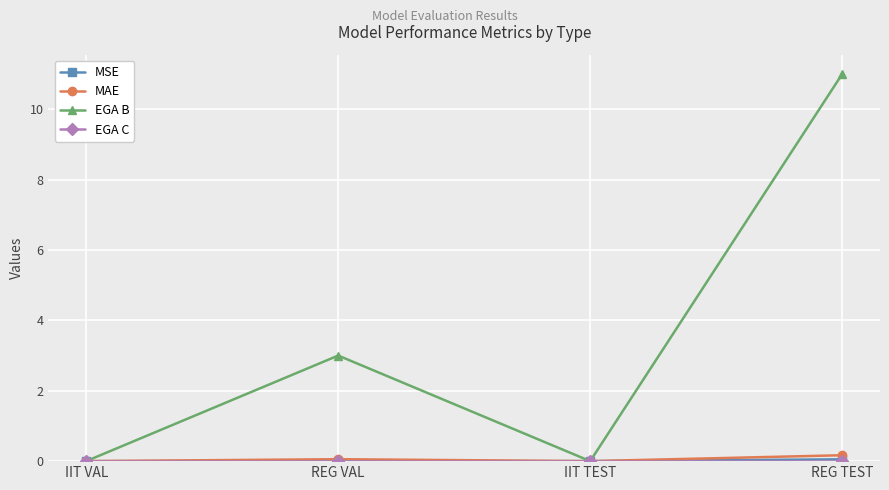

Where is the first local maximum for EGA B?

REG VAL